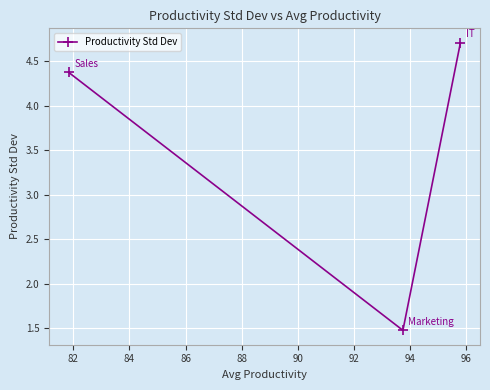

How many values are between 1 and 4?

1